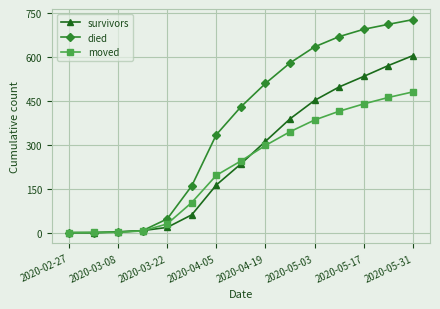

Rank the series by their maximum value, from lowest to highest.

moved, survivors, died